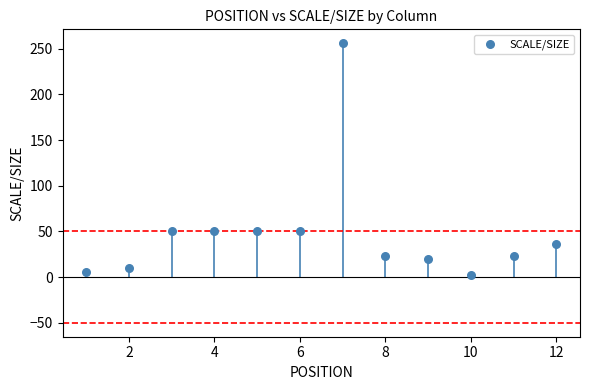

What is the average Y value?

48